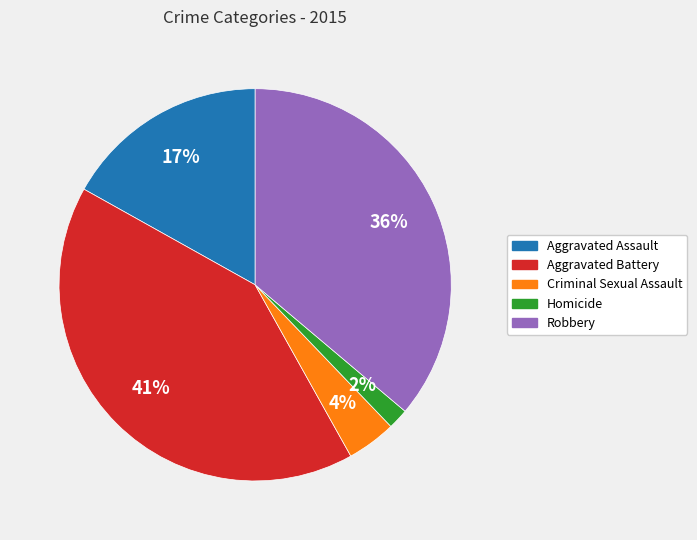

To the nearest percent, what is the difference between the Robbery and Criminal Sexual Assault slice percentages?

32%